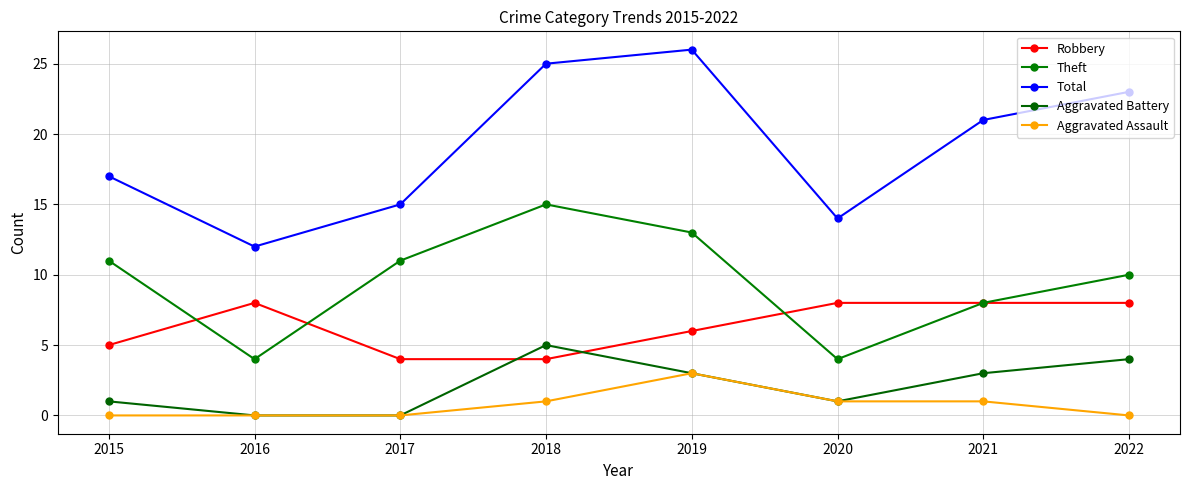

How many lines are shown in the chart?

5